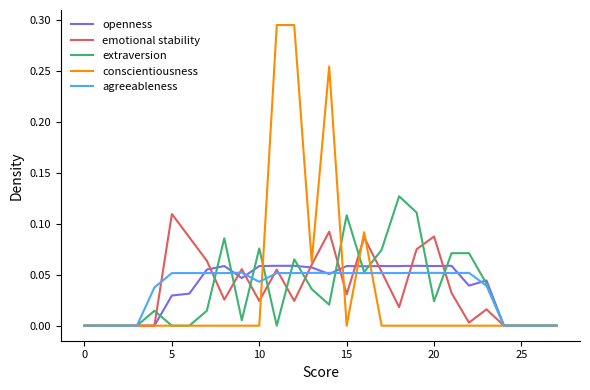

Which series has the widest spread of values?

conscientiousness